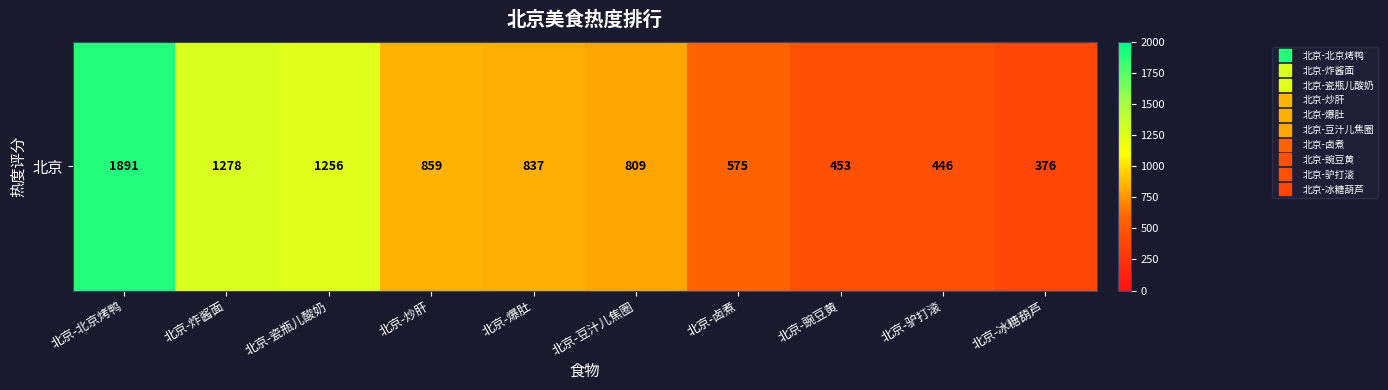

List the labels in order of value, smallest first.

北京-冰糖葫芦, 北京-驴打滚, 北京-豌豆黄, 北京-卤煮, 北京-豆汁儿焦圈, 北京-爆肚, 北京-炒肝, 北京-瓷瓶儿酸奶, 北京-炸酱面, 北京-北京烤鸭